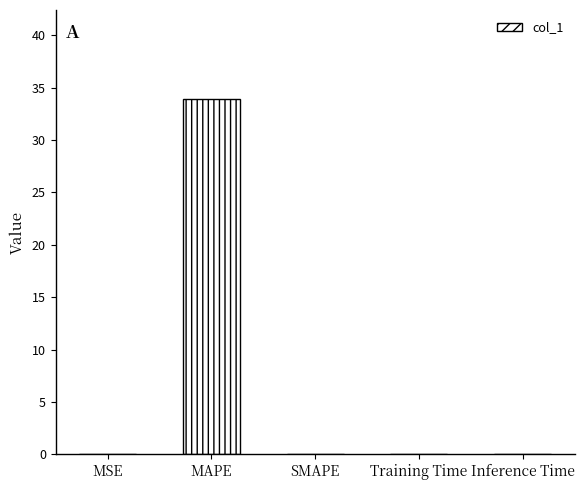

Are the bars grouped side by side (vs. stacked)?

No